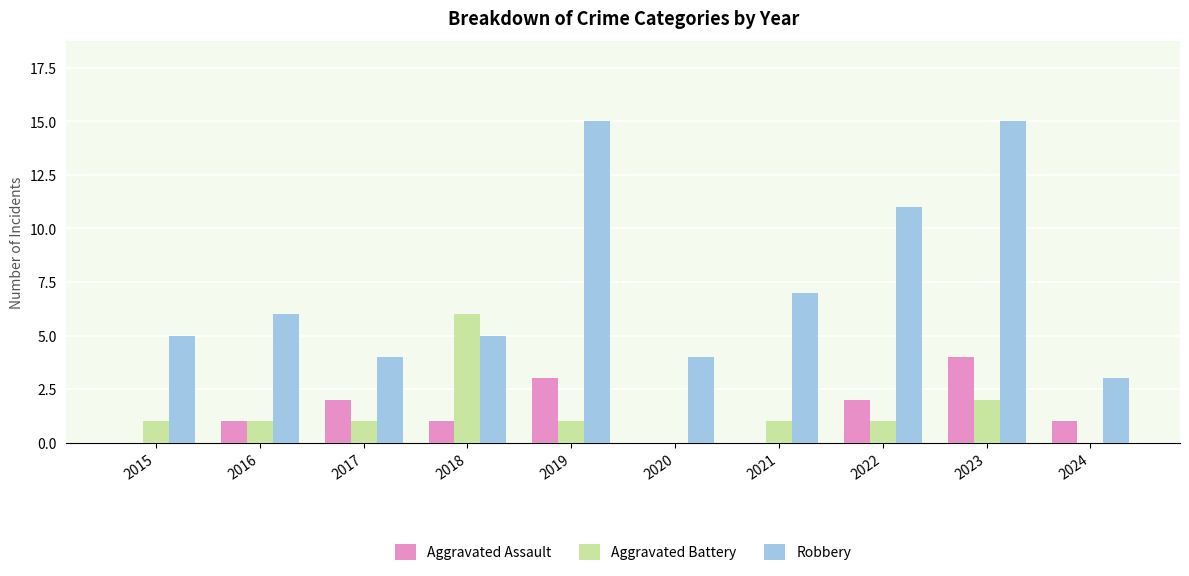

Which series has the widest spread of values?

Robbery